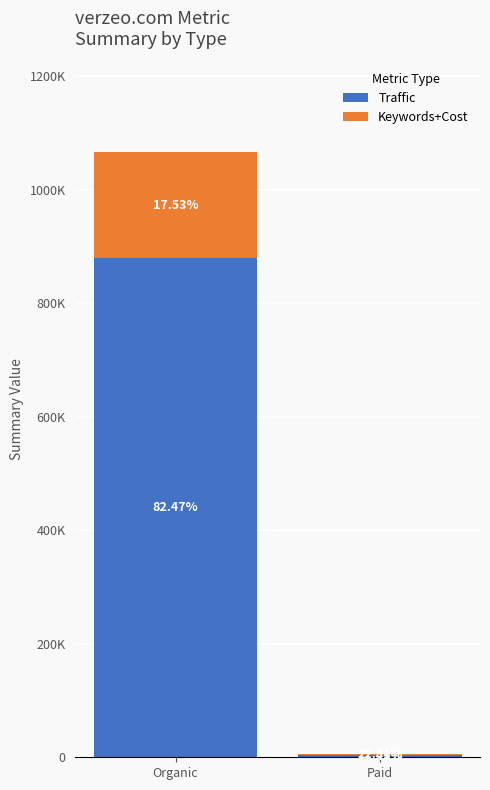

What are all the series names shown in the legend?

Traffic, Keywords+Cost